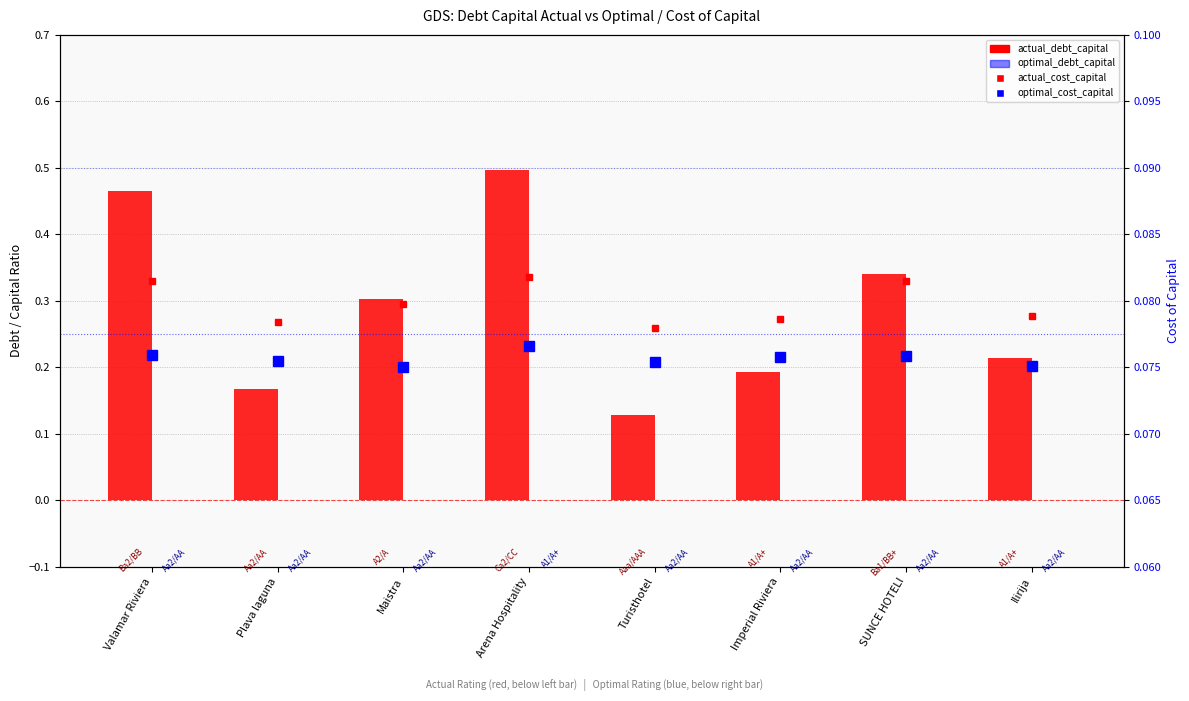

What is the spread (max minus min) of values at Imperial Riviera?

0.1